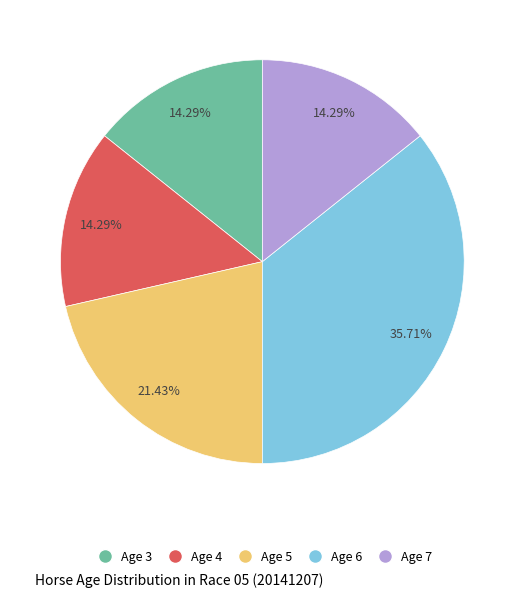

What is the largest slice in the pie chart?

Age 6